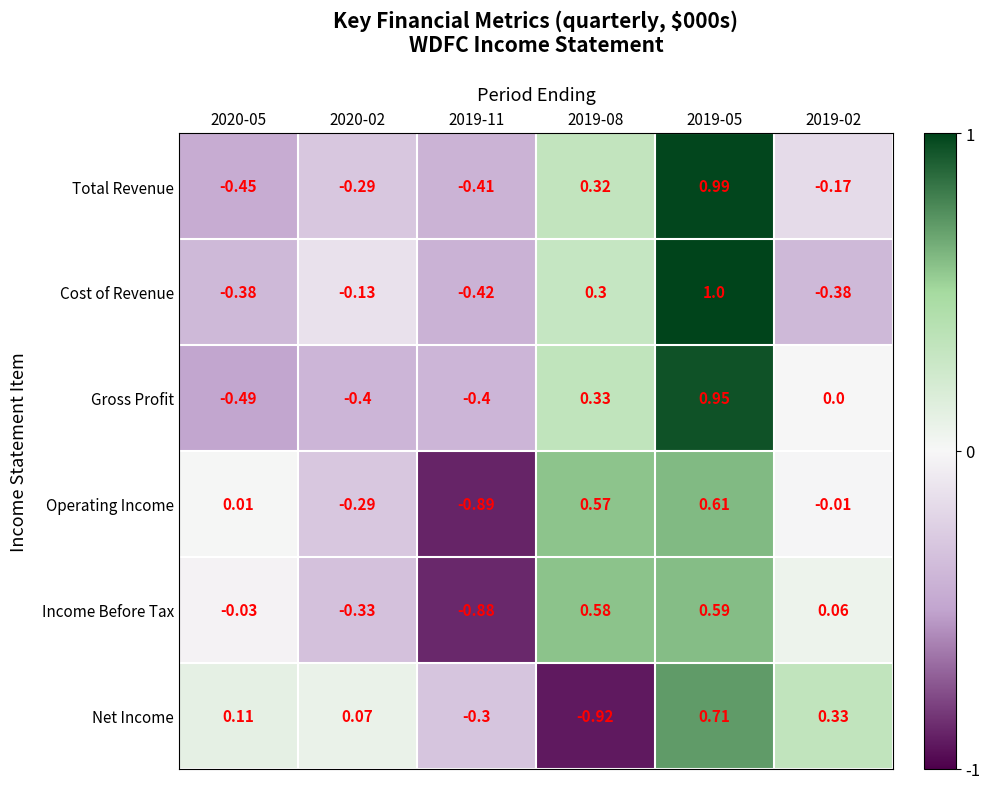

Rank the series by their maximum value, from lowest to highest.

Income Before Tax, Operating Income, Net Income, Gross Profit, Total Revenue, Cost of Revenue